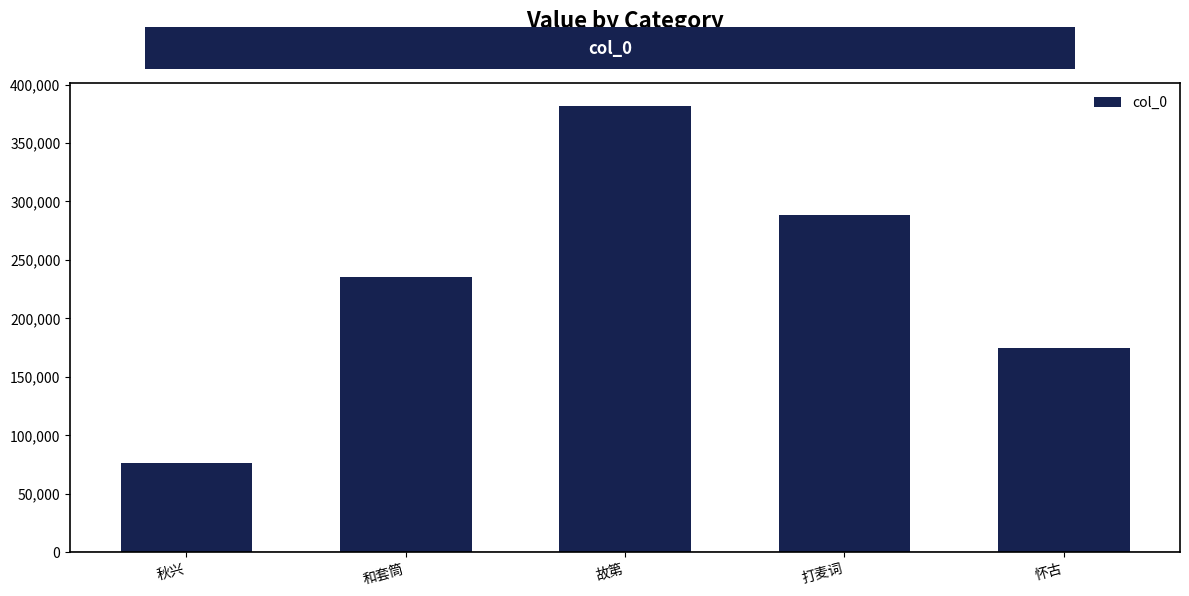

Between 秋兴 and 怀古, which is larger?

怀古